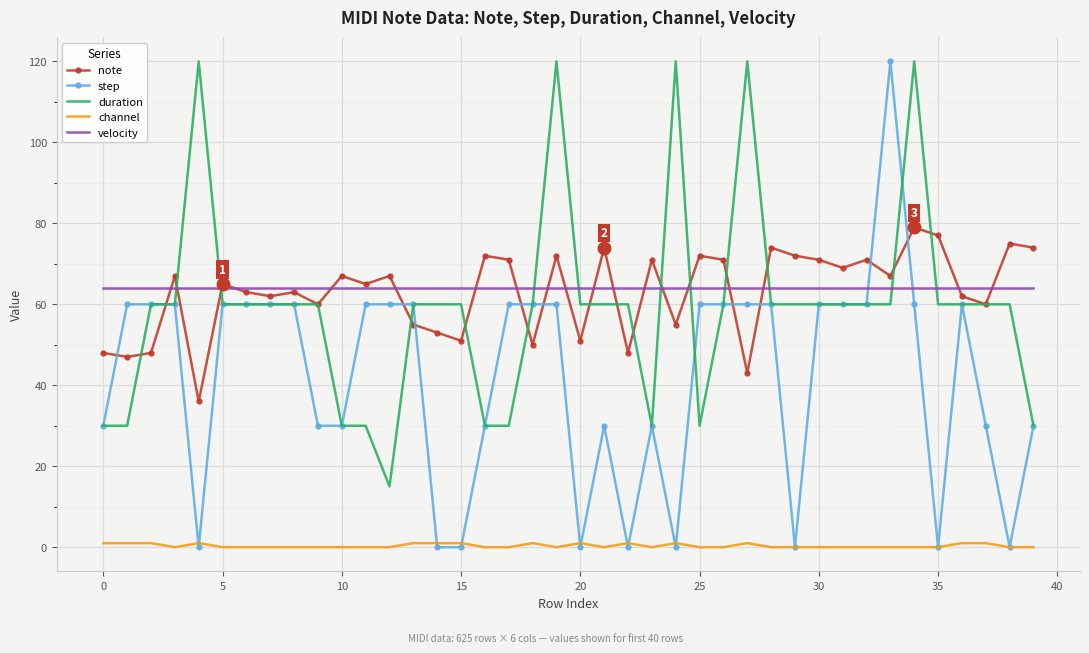

Which series has the widest spread of values?

step